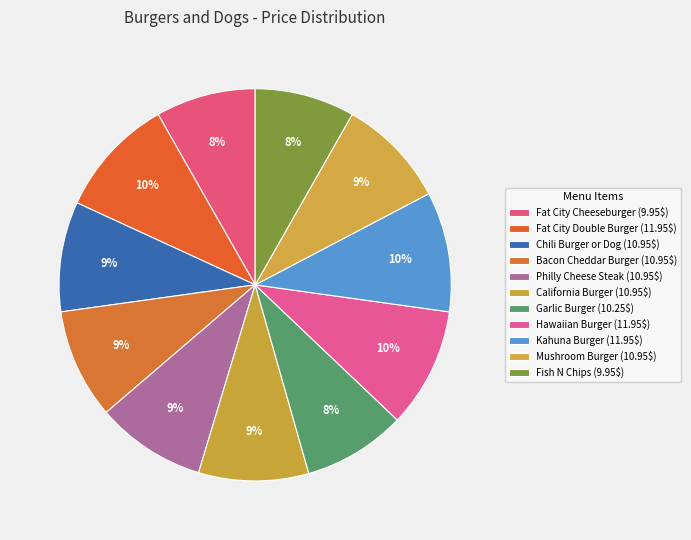

How many segments does this pie chart have?

11